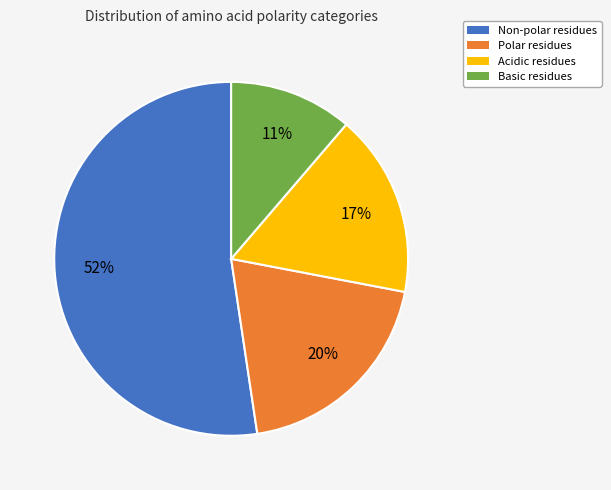

Does any single category account for the majority?

Yes